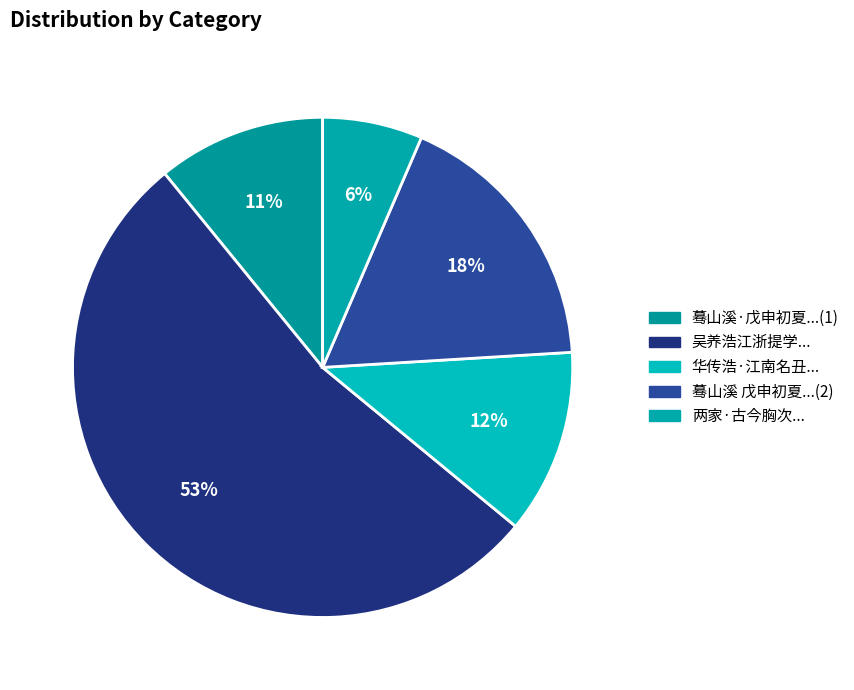

Rank the categories by value from highest to lowest.

吴养浩江浙提学任满侍亲归番阳, 蓦山溪 戊申初夏携浩江过陈村镇二十四湾, 华传浩·江南名丑数传浩, 蓦山溪·戊申初夏携浩江过陈村镇二十四湾, 两家·古今胸次浩江河